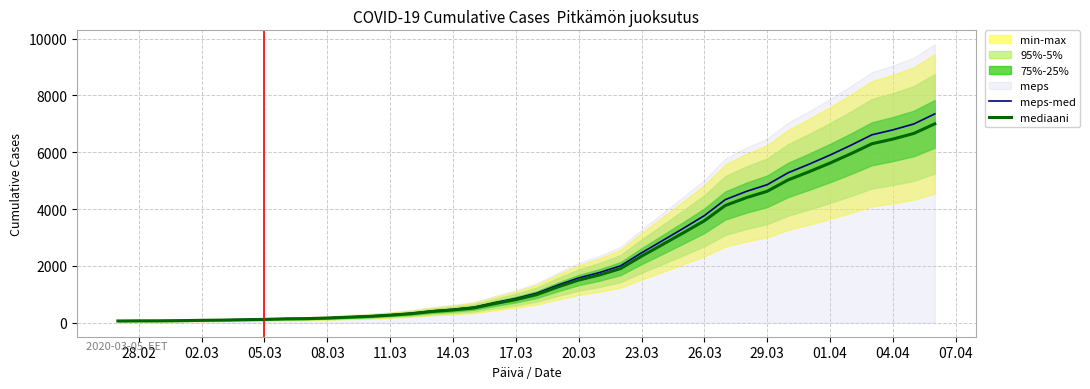

Reading left to right, what are all the values shown in this chart?

meps-med: 67.2	71.4	72.5	79.8	91.4	99.8	113.4	125.0	144.9	153.3	174.3	205.8	236.2	281.4	334.9	416.9	473.6	548.1	709.8	855.8	1041.6	1323.0	1579.2	1769.2	2003.4	2461.2	2890.7	3325.4	3770.6	4334.4	4622.1	4859.4	5279.4	5581.8	5902.1	6248.6	6615.0	6788.2	6996.2	7351.1
mediaani: 64.0	68.0	69.0	76.0	87.0	95.0	108.0	119.0	138.0	146.0	166.0	196.0	225.0	268.0	319.0	397.0	451.0	522.0	676.0	815.0	992.0	1260.0	1504.0	1685.0	1908.0	2344.0	2753.0	3167.0	3591.0	4128.0	4402.0	4628.0	5028.0	5316.0	5621.0	5951.0	6300.0	6465.0	6663.0	7001.0